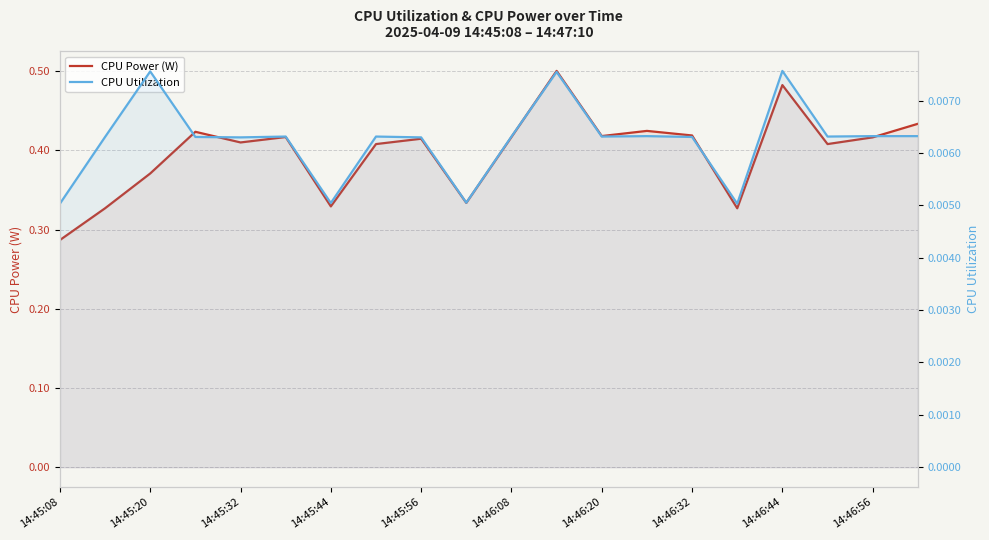

What is the difference between the maximum and minimum values in the CPU Power (W) series?

0.2